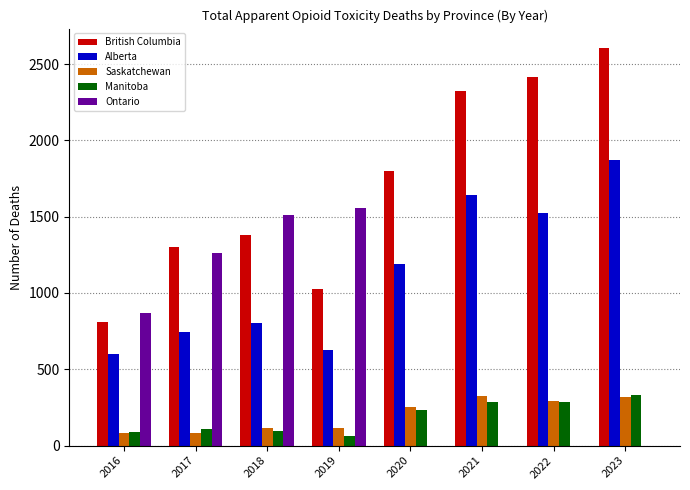

Count the number of categories in the chart.

8